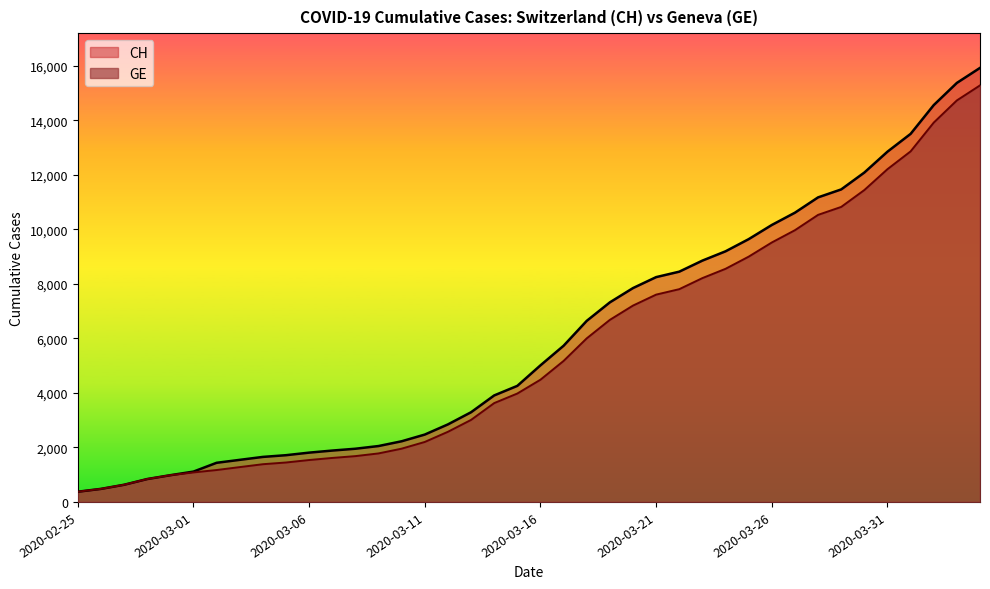

At how many categories does at least one series exceed 8945?

12